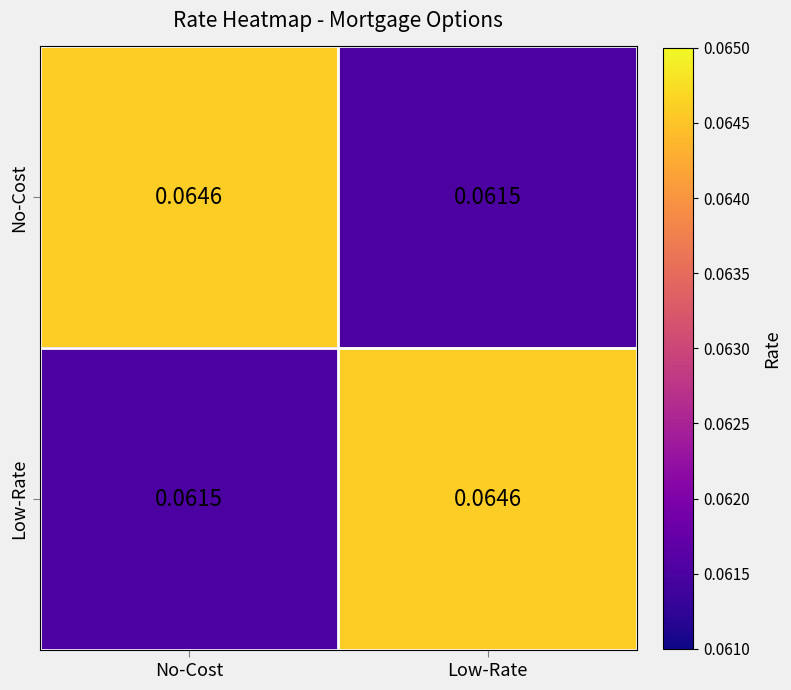

At No-Cost, list the series in order from smallest to largest.

Low-Rate, No-Cost